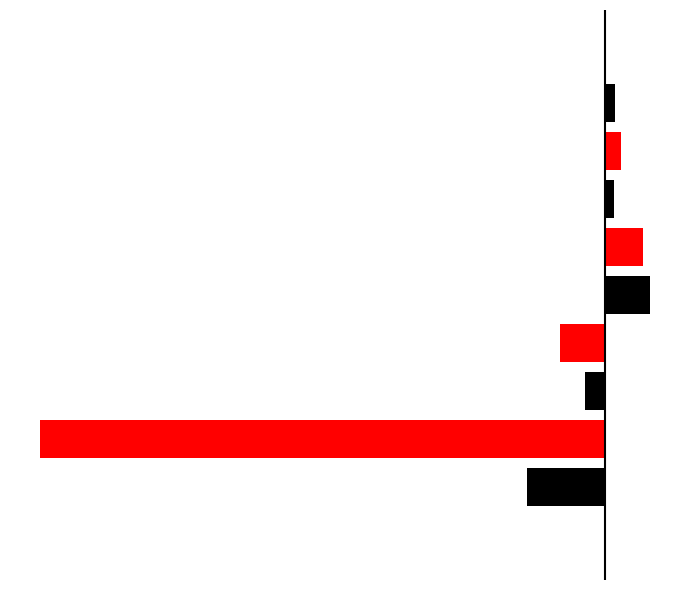

Does the chart contain any negative values?

No